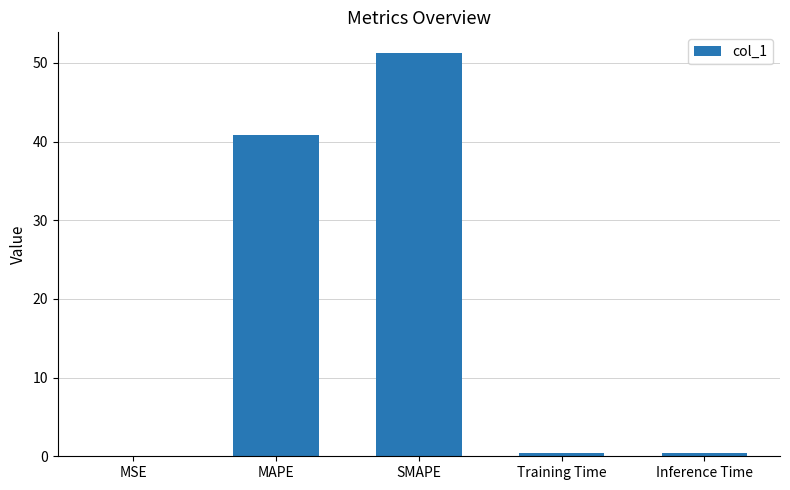

True or false: the data shows 0.0 at MSE.

True